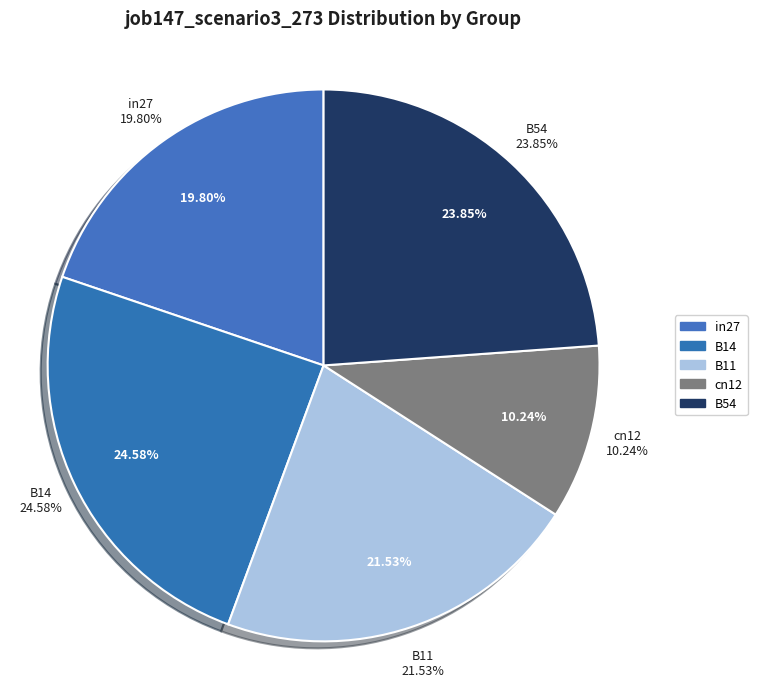

The B54 slice represents 11% of the pie. True or false?

False